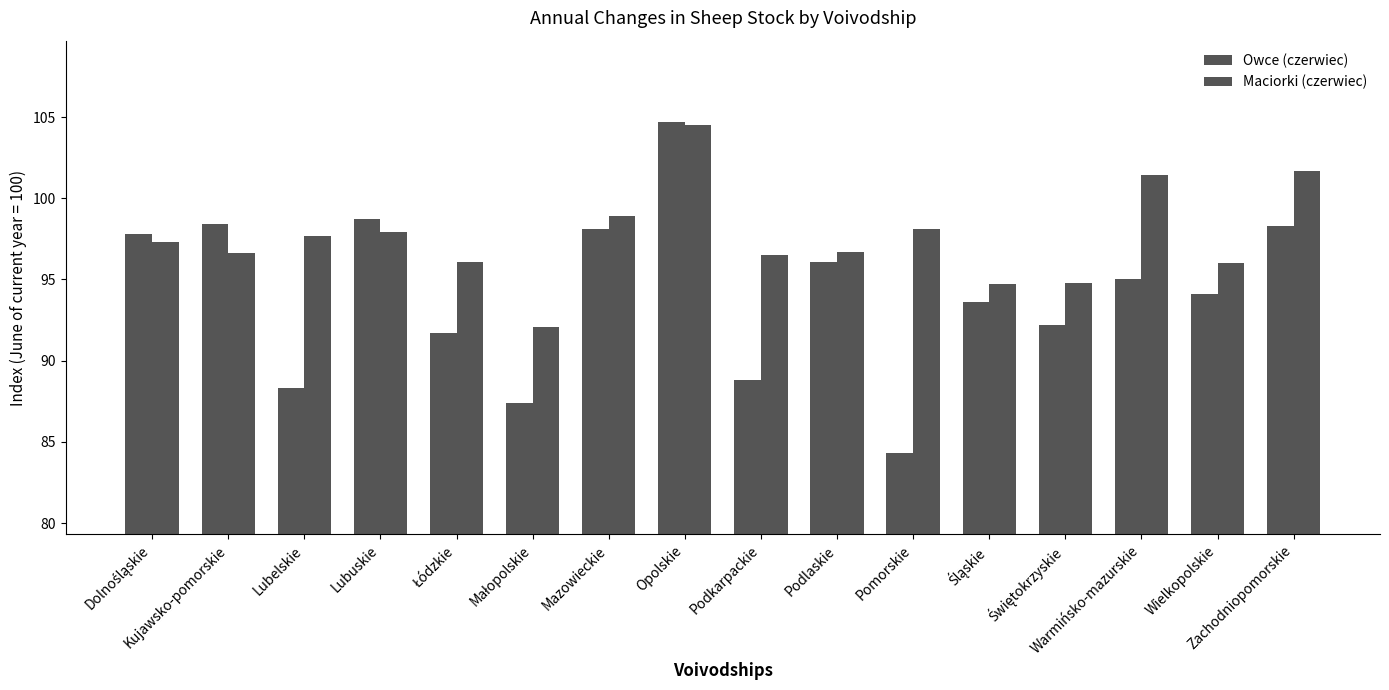

How many distinct data groups are displayed?

2